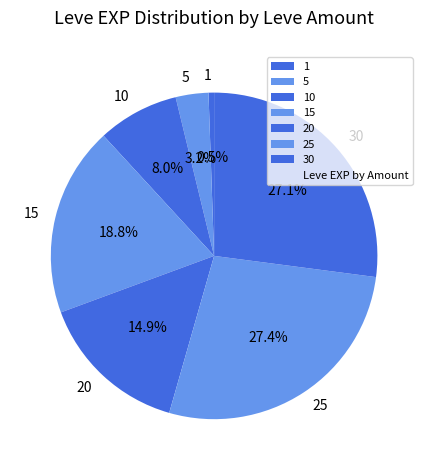

Between 5 and 1, which is larger?

5